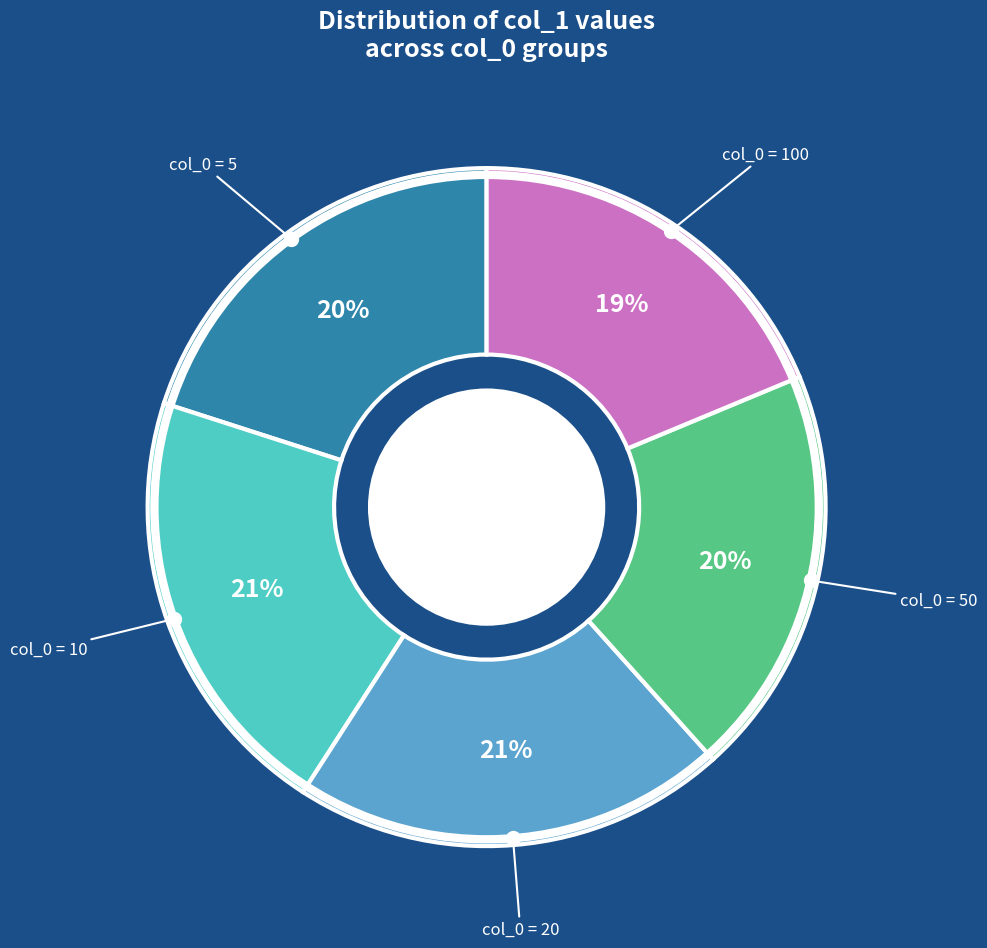

Is there a majority slice in this chart?

No